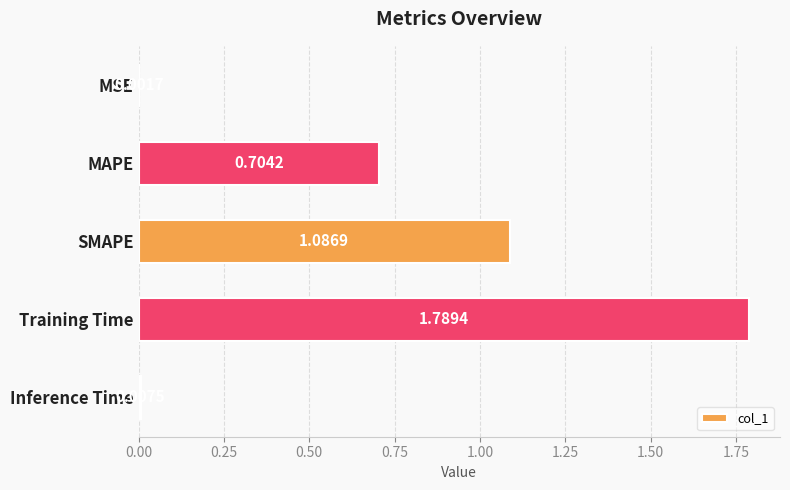

Approximately how many times larger is the value at MAPE compared to Training Time?

0.4